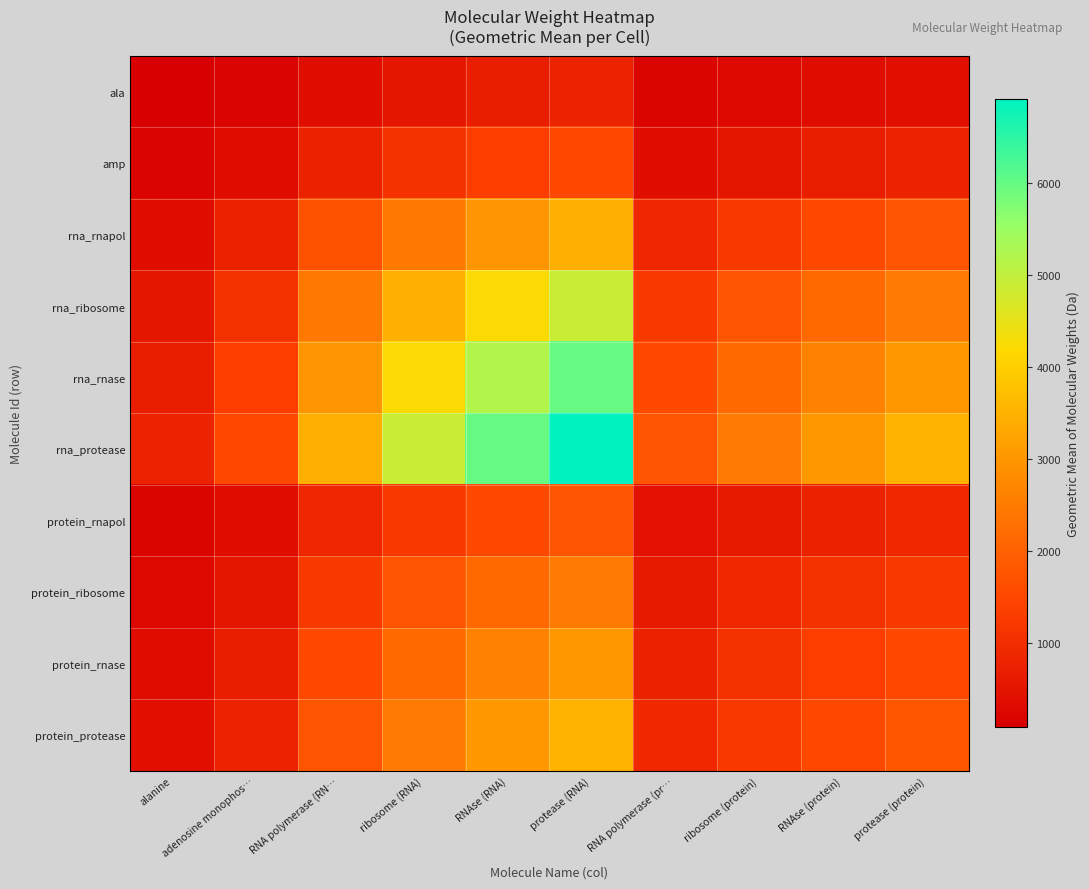

What is the spread (max minus min) of values at ribosome (RNA)?

4327.4